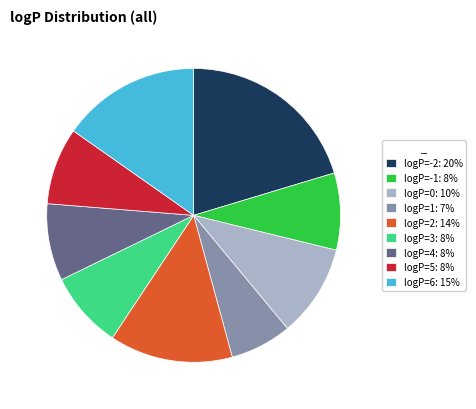

The logP=-1: 8% slice represents 8% of the pie. True or false?

True